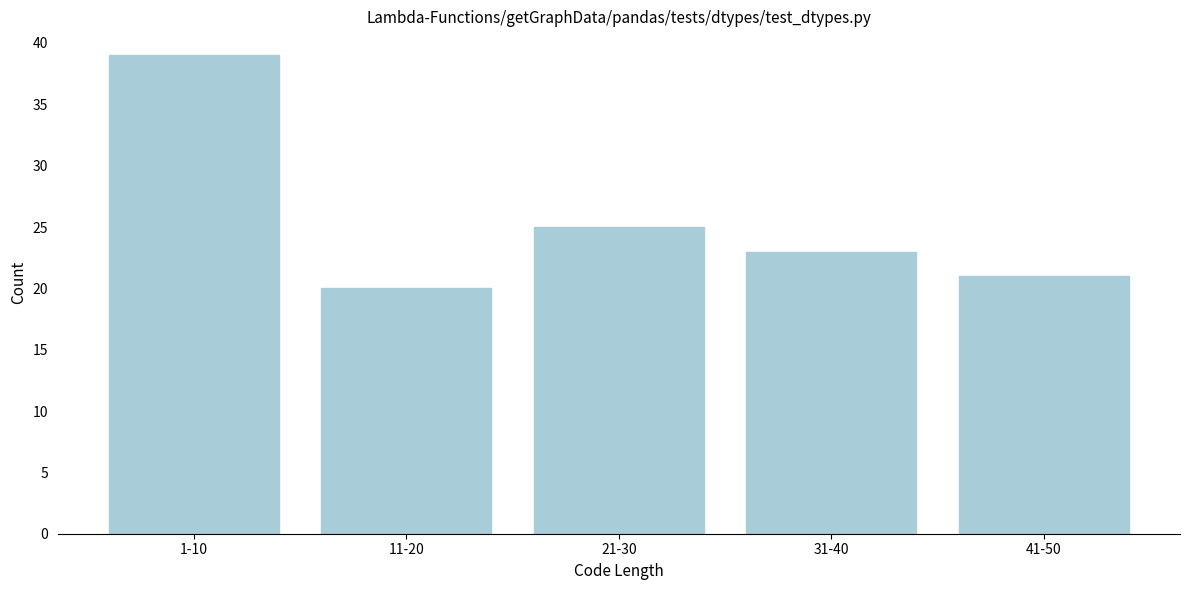

Reading left to right, list all the values displayed in this chart.

1-10=39	11-20=20	21-30=25	31-40=23	41-50=21